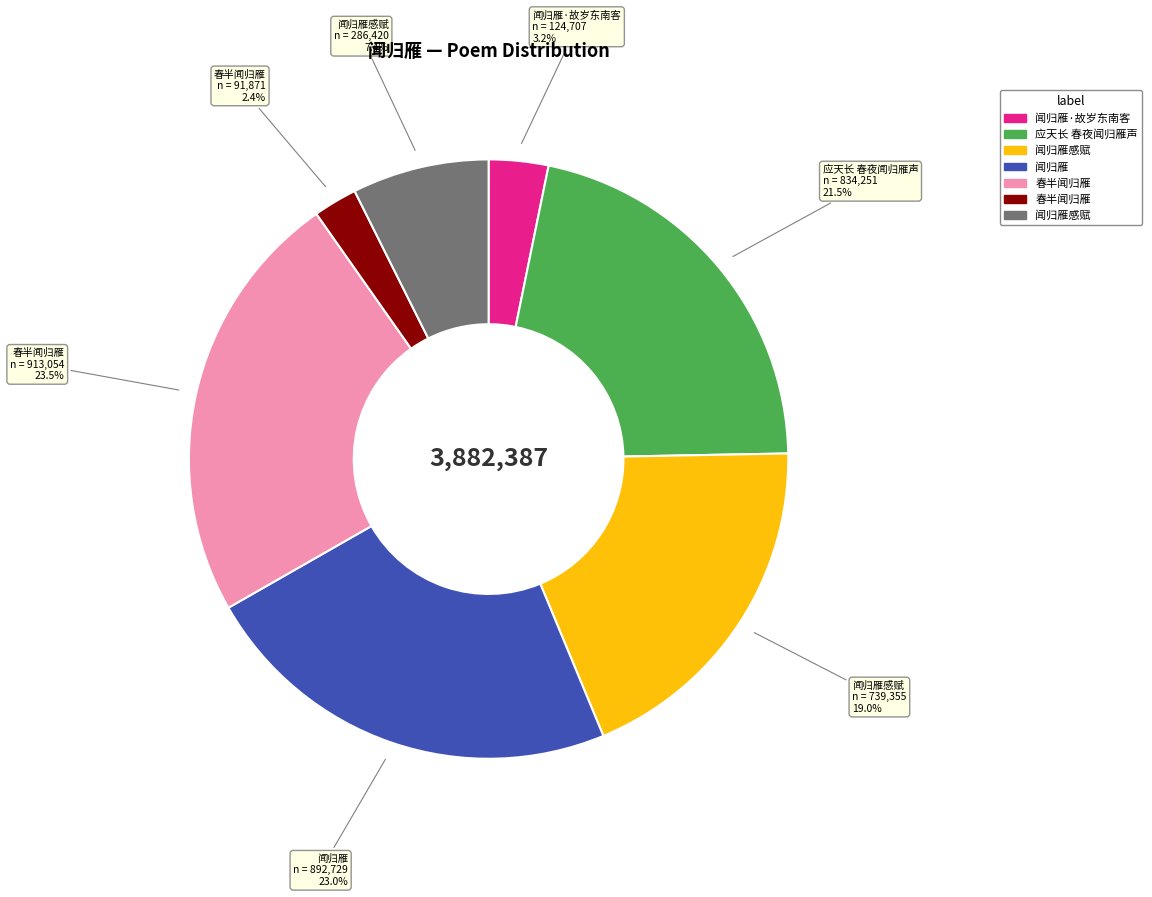

Does any single category account for the majority?

No